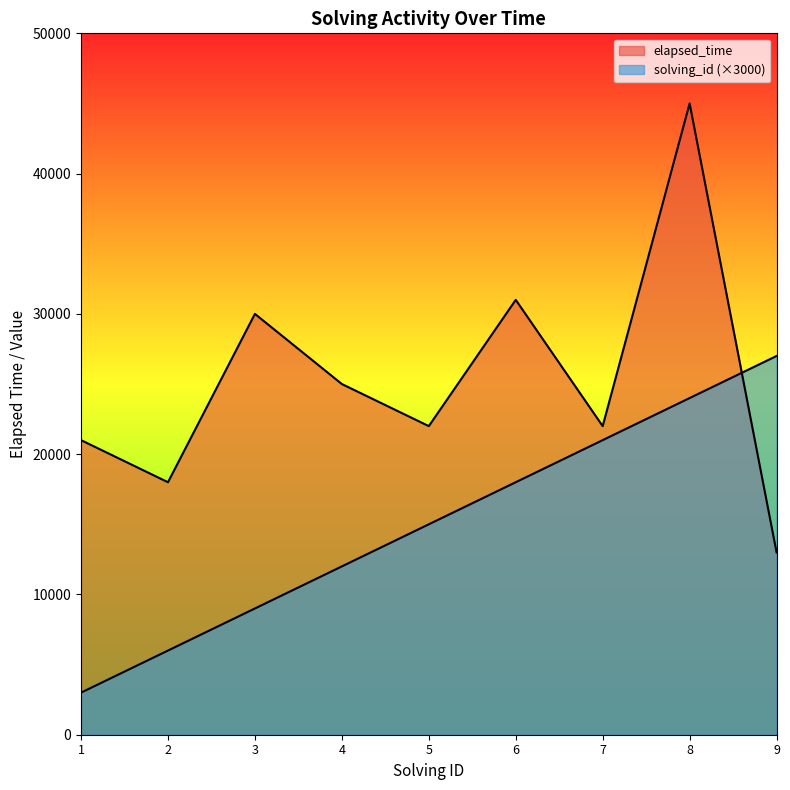

How many lines are shown in the chart?

2